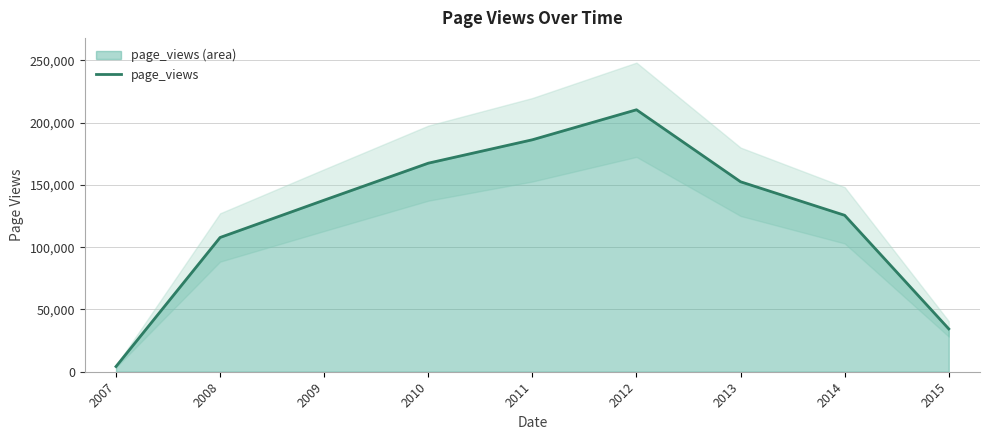

How many points are higher than both their immediate neighbors (excluding endpoints)?

1